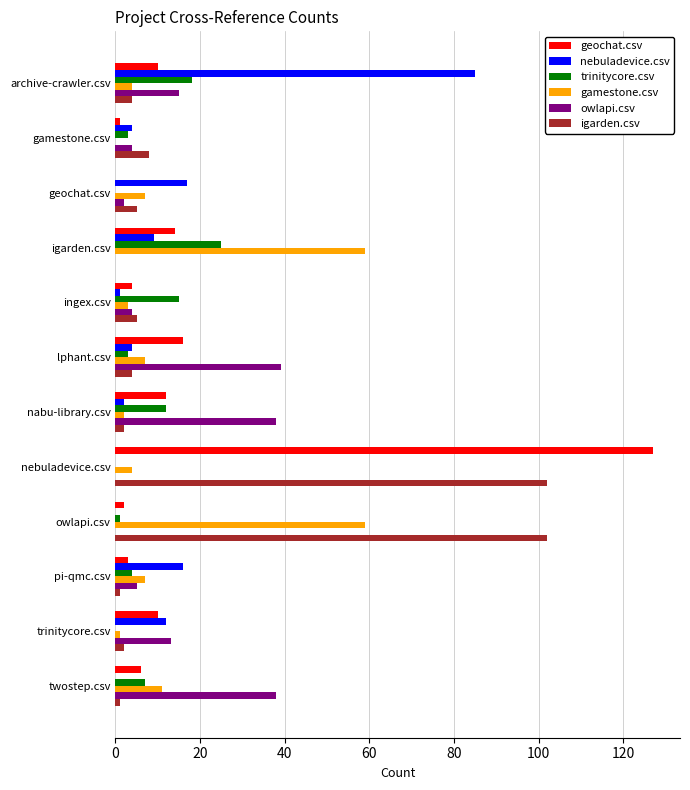

Is it true that trinitycore.csv equals 18 at archive-crawler.csv?

True